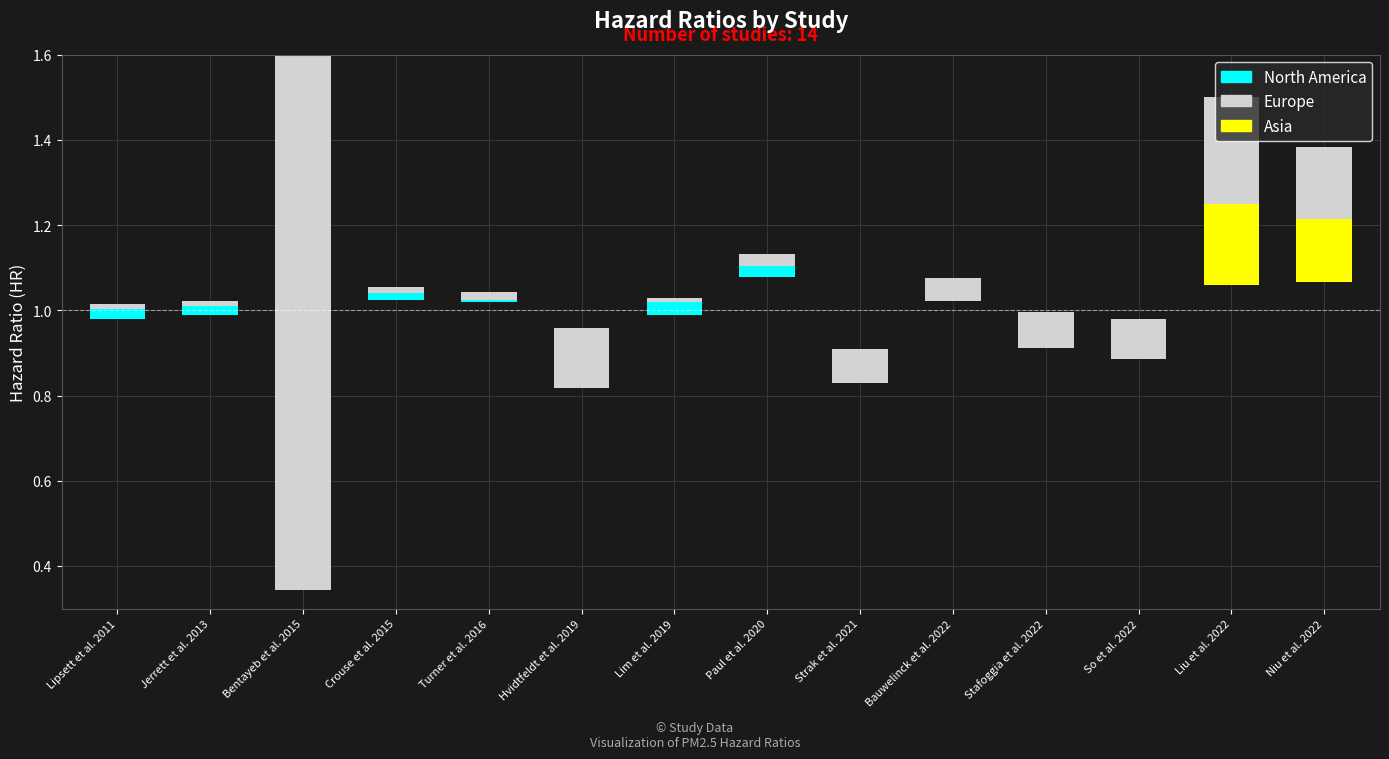

Reading left to right, transcribe all the data shown in this chart.

hr: 1.0	1.0	0.8	1.0	1.0	0.9	1.0	1.1	0.9	1.1	1.0	0.9	1.2	1.2
ub: 1.0	1.0	1.9	1.1	1.0	1.0	1.0	1.1	0.9	1.1	1.0	1.0	1.5	1.4
lb: 1.0	1.0	0.3	1.0	1.0	0.8	1.0	1.1	0.8	1.0	0.9	0.9	1.1	1.1